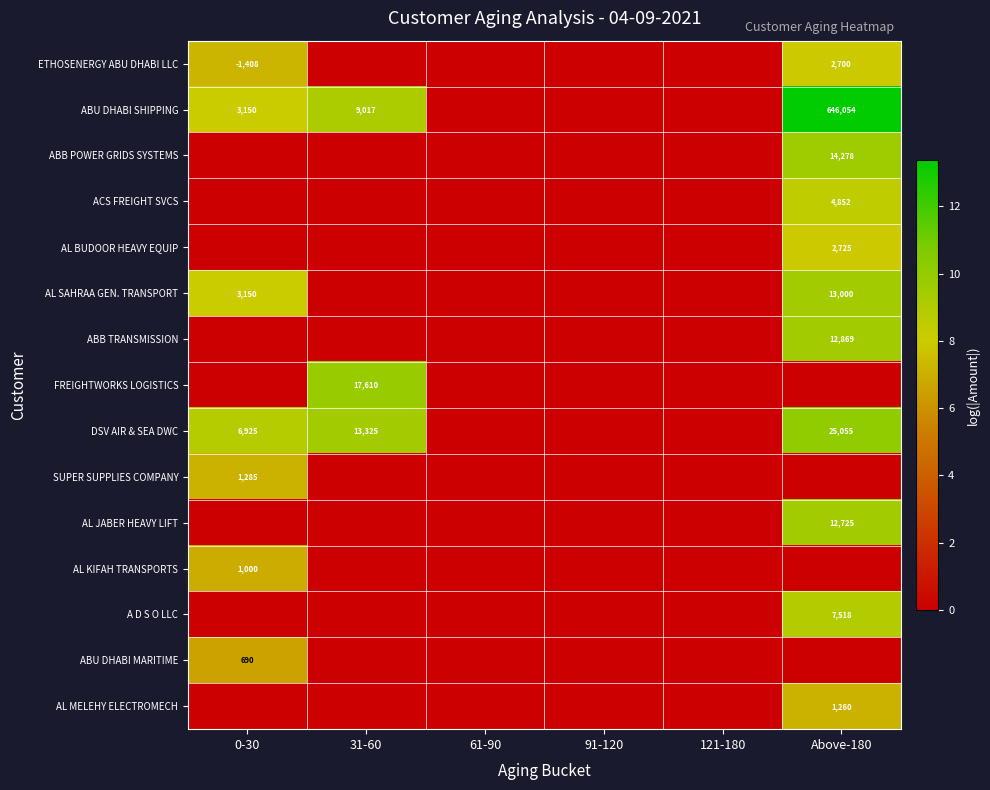

The value of FREIGHTWORKS LOGISTICS at 31-60 is 25024. True or false?

False